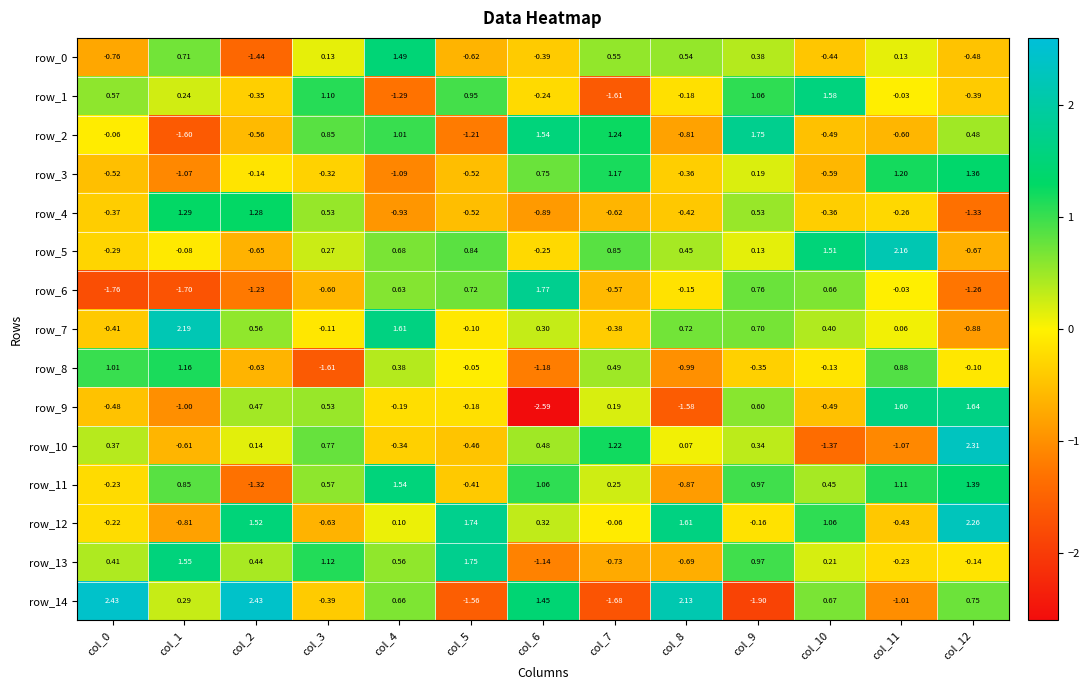

At which label does row_2 reach its minimum?

col_1